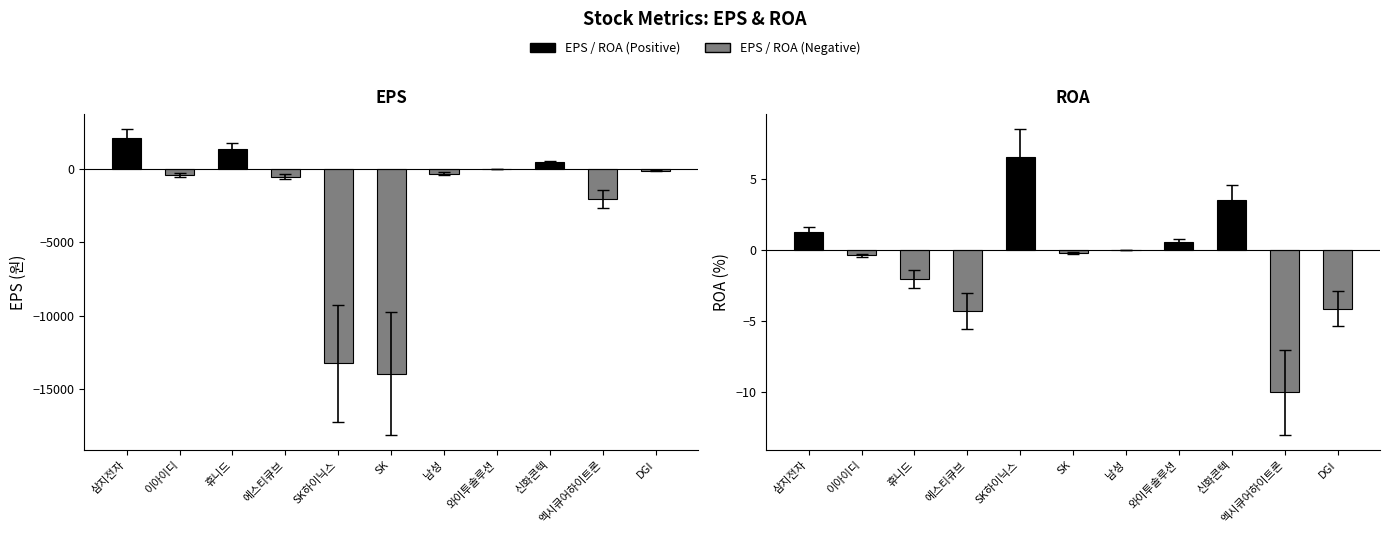

At which label does EPS reach its minimum?

SK